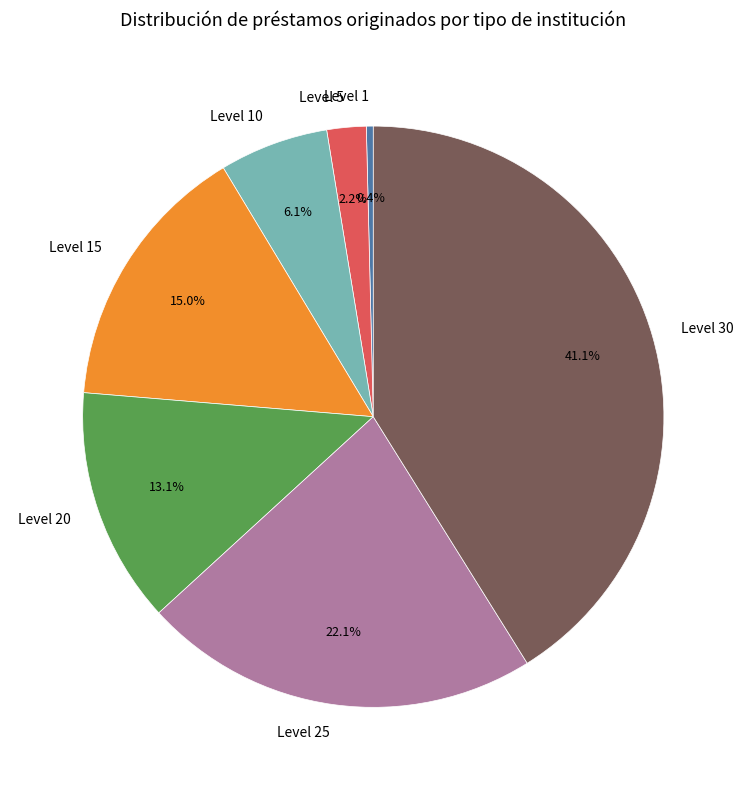

To the nearest percent, what is the combined percentage of Level 1 and Level 15?

15%